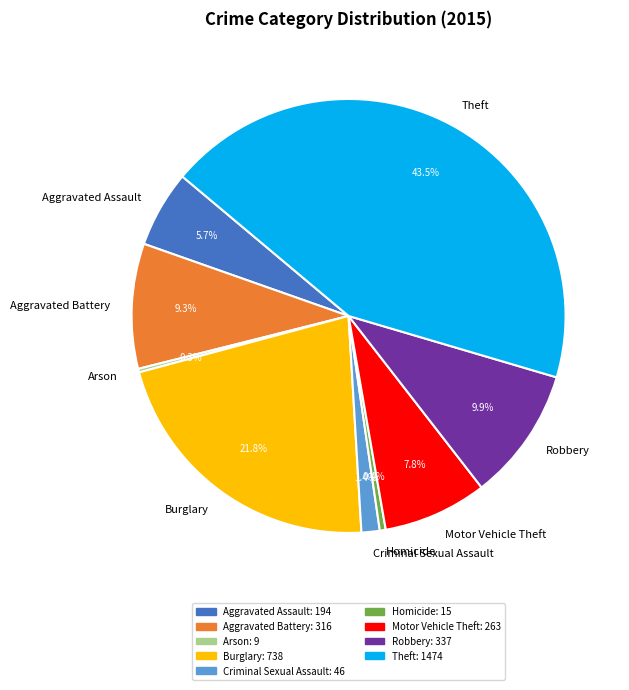

Is the sum of Criminal Sexual Assault and Burglary greater than half?

No